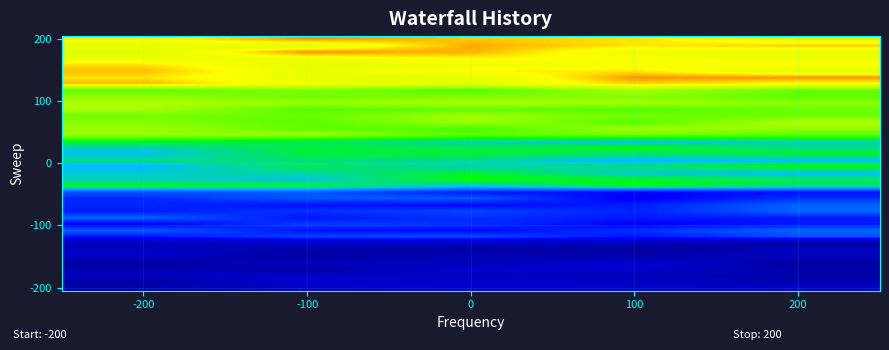

What is the greatest value displayed?

228.2